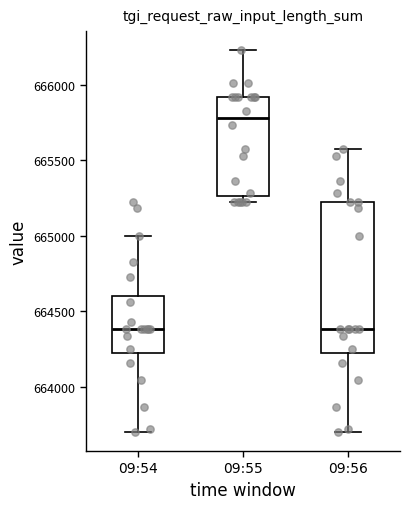

Reading left to right, read every box against the y-axis: the position of its median line, the range the box covers, and the ends of its whiskers. The values are not printed on the chart, so give them approximately, as read against the axis.

09:54: median 664400, box 664250 to 664600, whiskers 663700 to 665000
09:55: median 665800, box 665250 to 665900, whiskers 665250 (just below the box's lower edge) to 666250
09:56: median 664400, box 664250 to 665250, whiskers 663700 to 665600